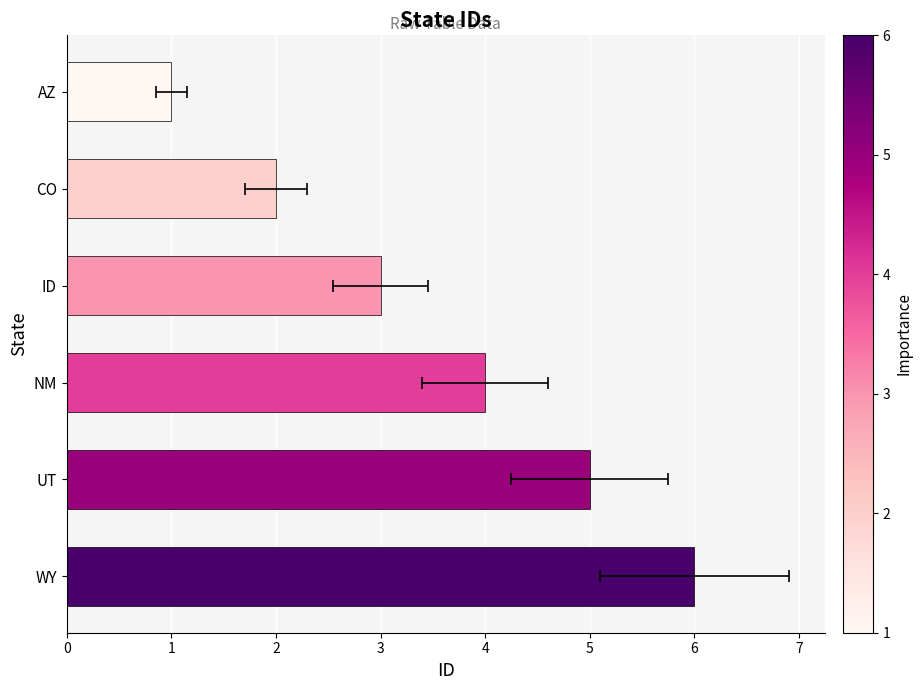

What value does the data have at ID?

3